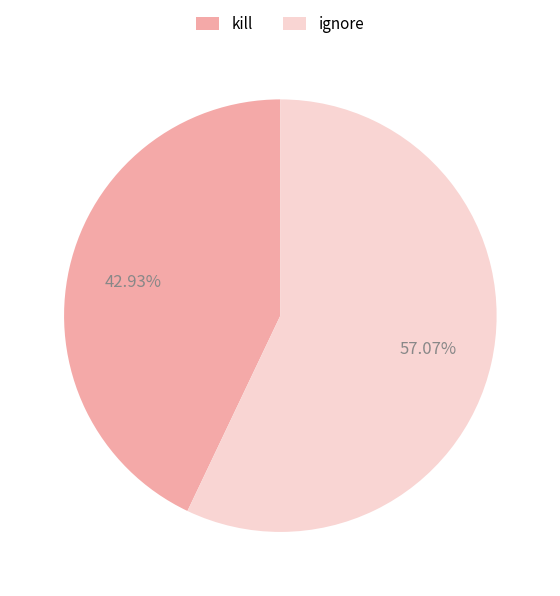

How many slices are in this pie chart?

2